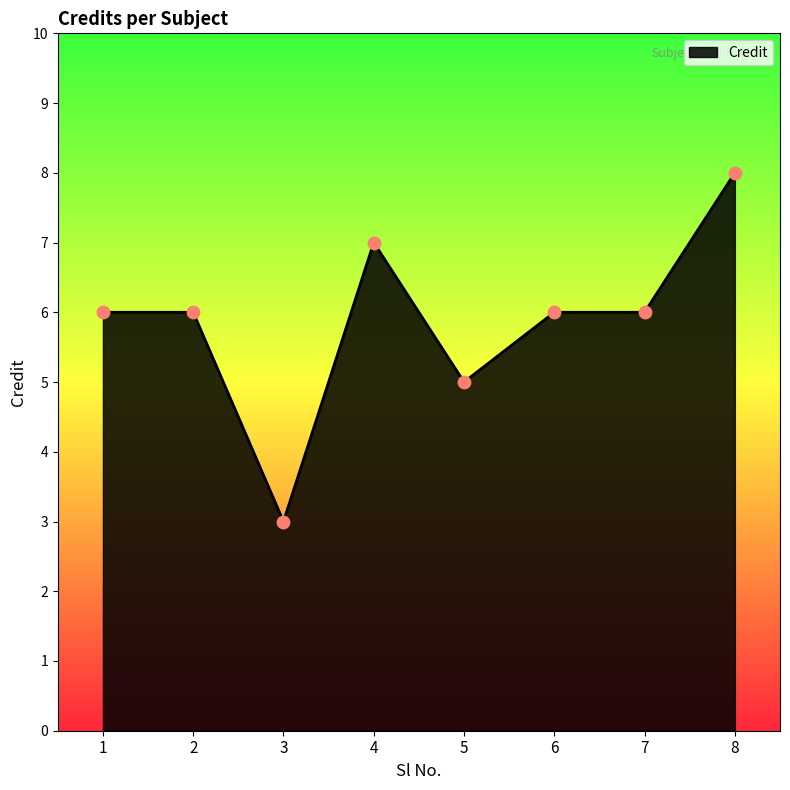

Between 5 and 7, which is larger?

7